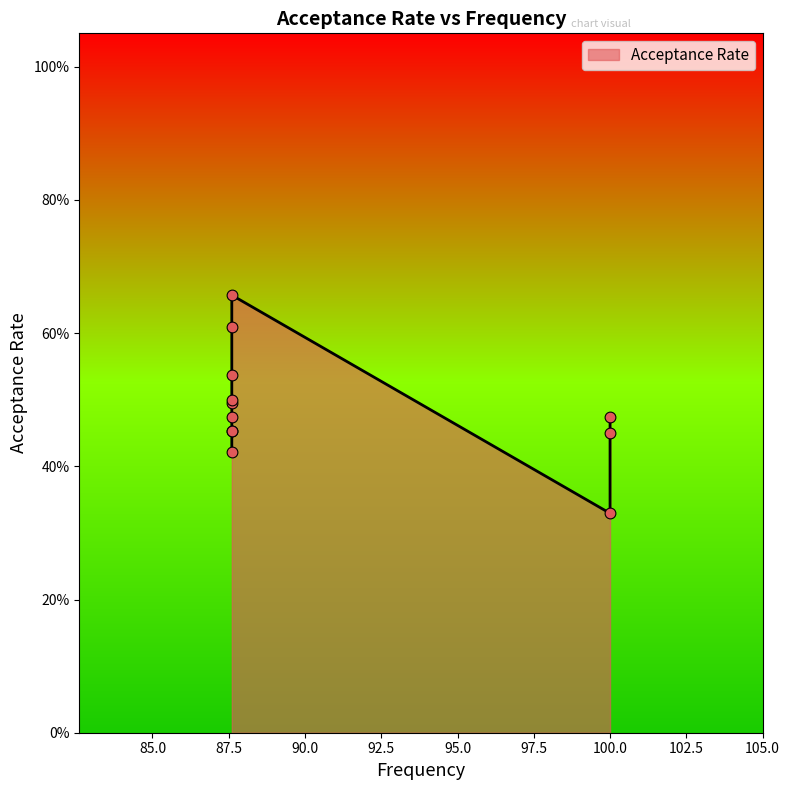

What is the change in value from 87.6 to 87.6?

+0.2